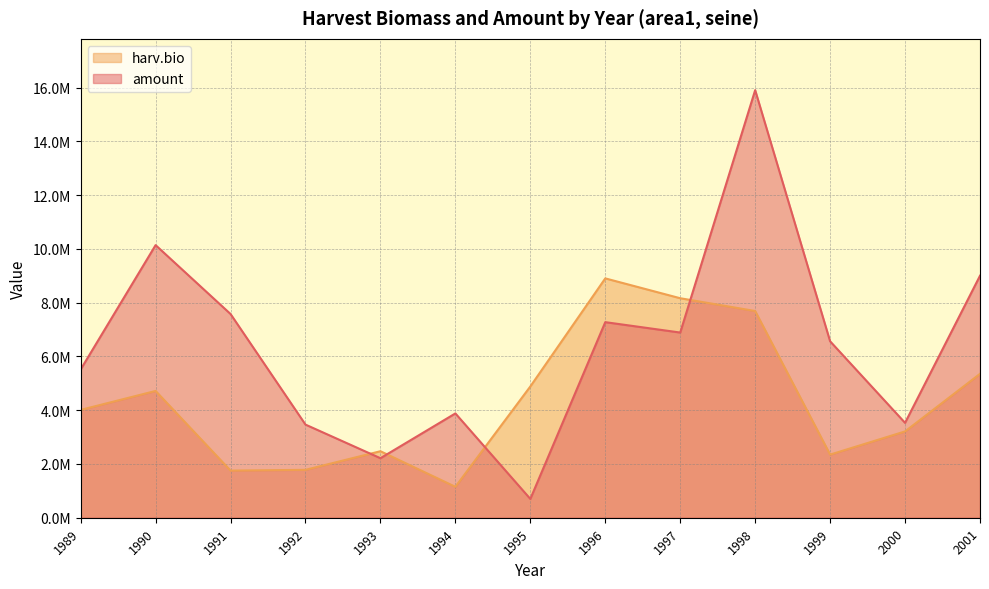

Reading left to right, extract all data points from this chart.

amount: 5514711.5	10139984.3	7577626.5	3463900.5	2214201.3	3879972.5	699714.5	7274702.7	6888112.0	15904284.1	6562806.6	3529361.5	9001634.9
harv.bio: 4010862.4	4716062.8	1753540.6	1781550.5	2473879.6	1150480.3	4882665.0	8902488.4	8164487.5	7688747.3	2348039.5	3210329.2	5352587.0